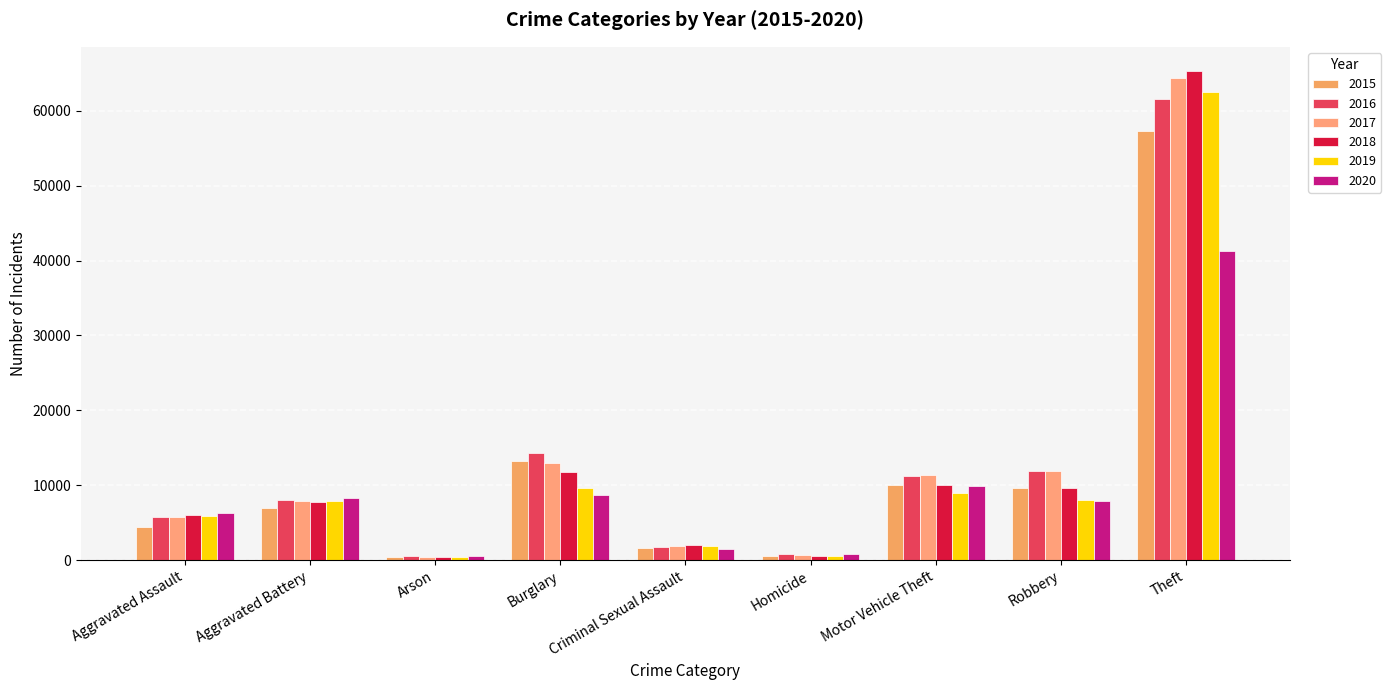

At how many categories does at least one series exceed 14823?

1